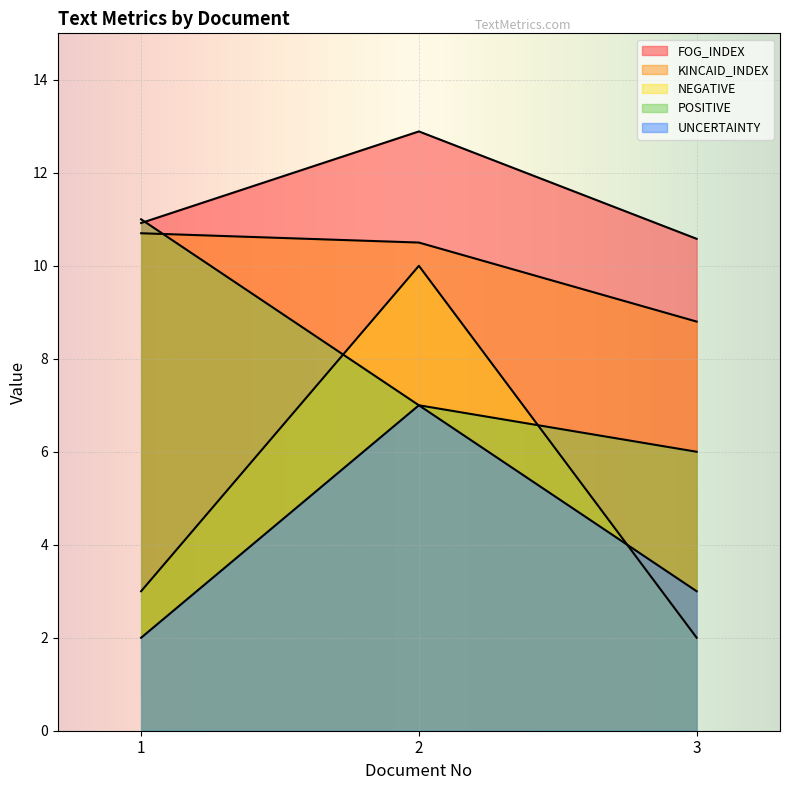

Where does the UNCERTAINTY series first go above 3?

2